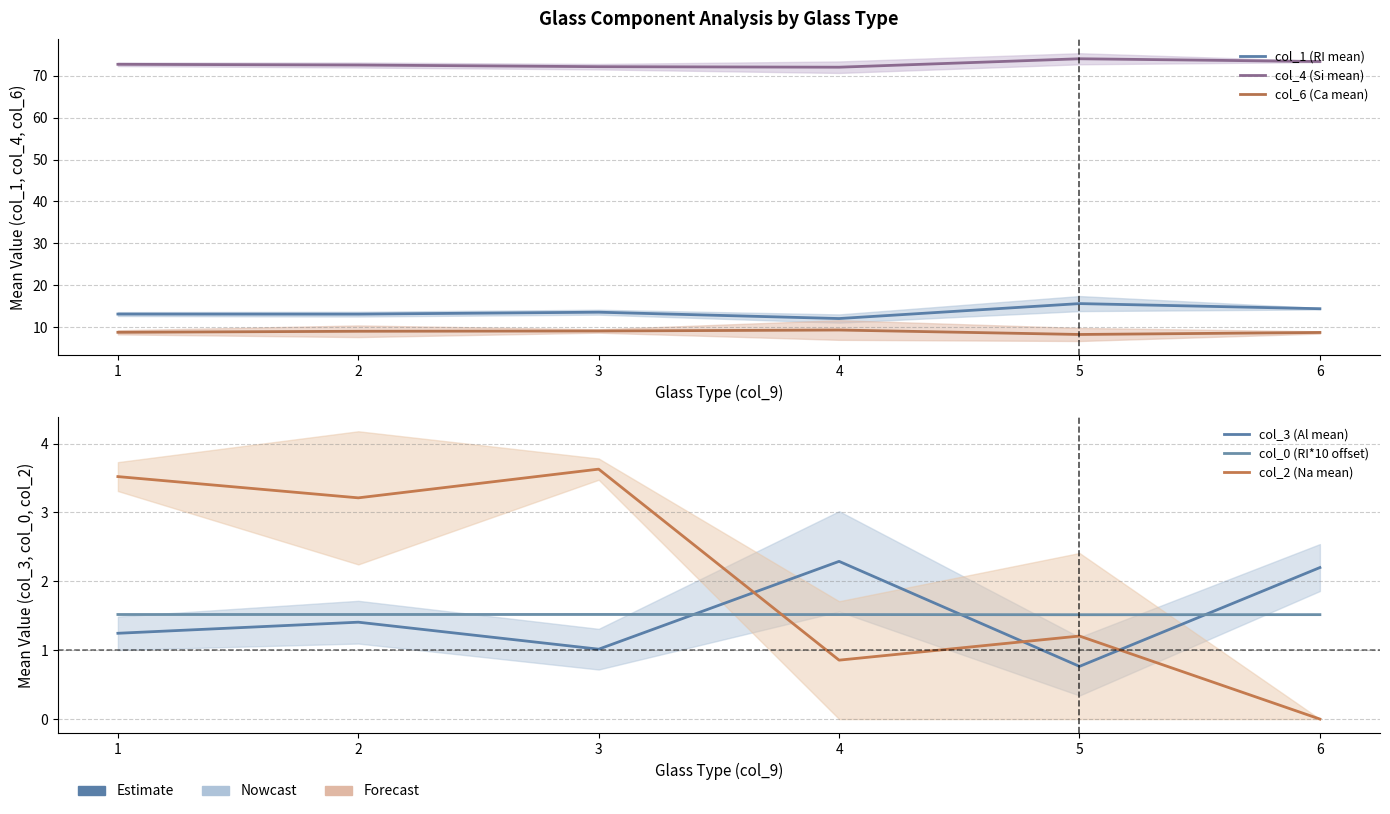

Is this an area chart (filled region under the line)?

No